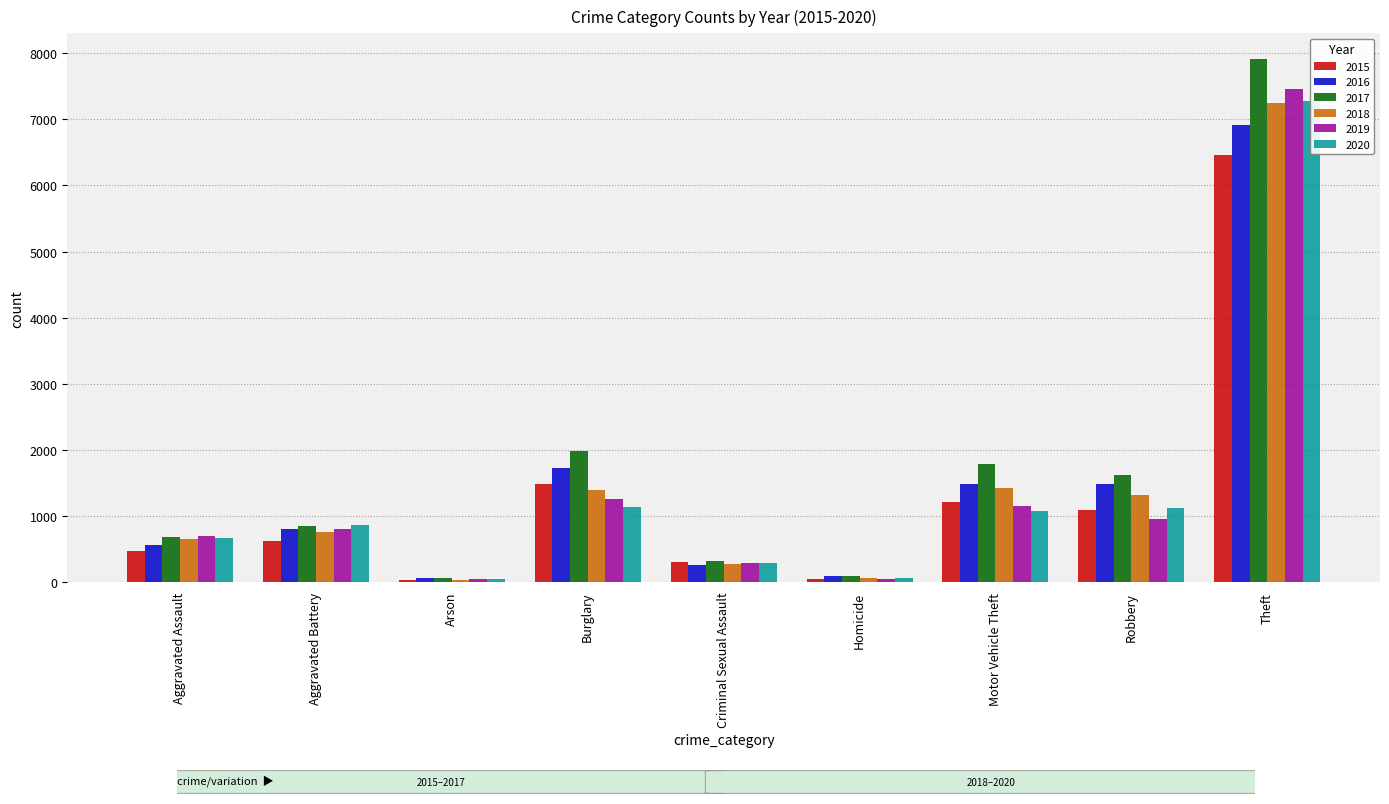

What is the total value across all series at Homicide?

390